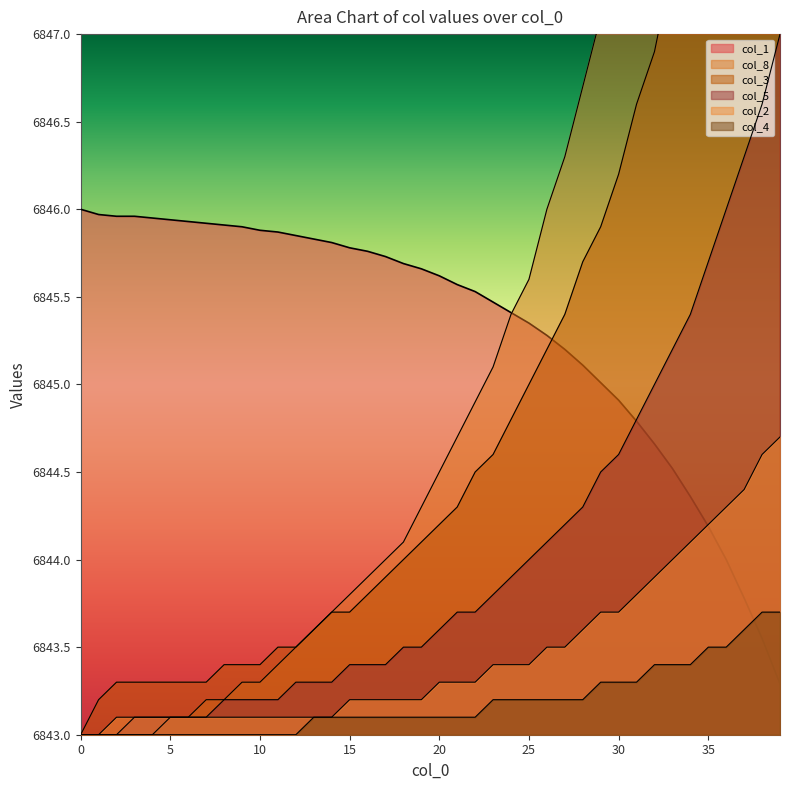

The col_2 series shows 2856.2 at 34. True or false?

False